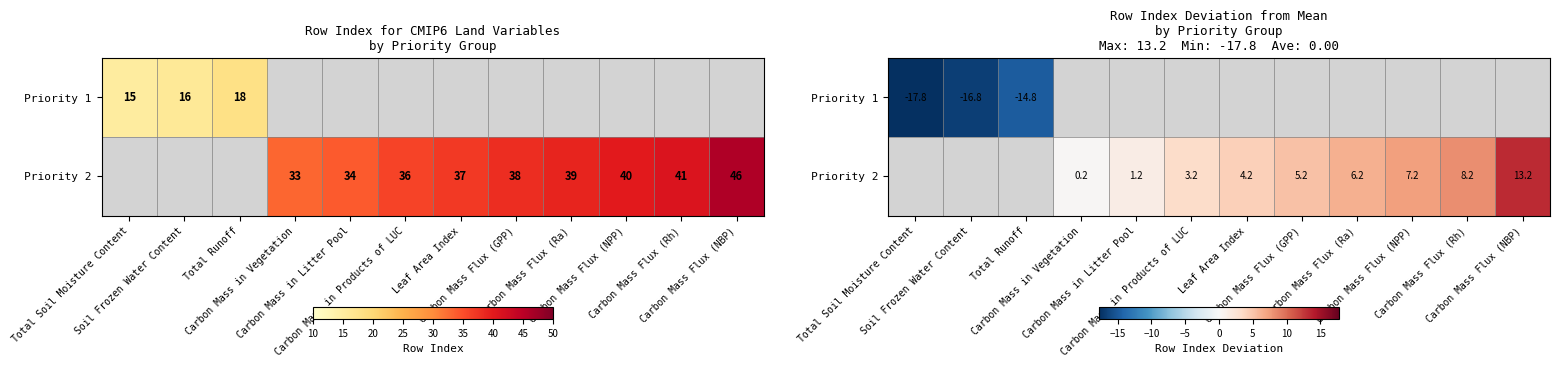

Between Soil Frozen Water Content and Carbon Mass Flux (GPP), which is larger?

Carbon Mass Flux (GPP)